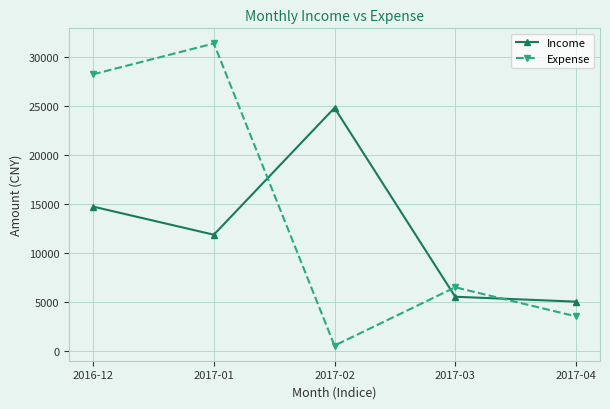

Where is the first local maximum for Expense?

2017-01